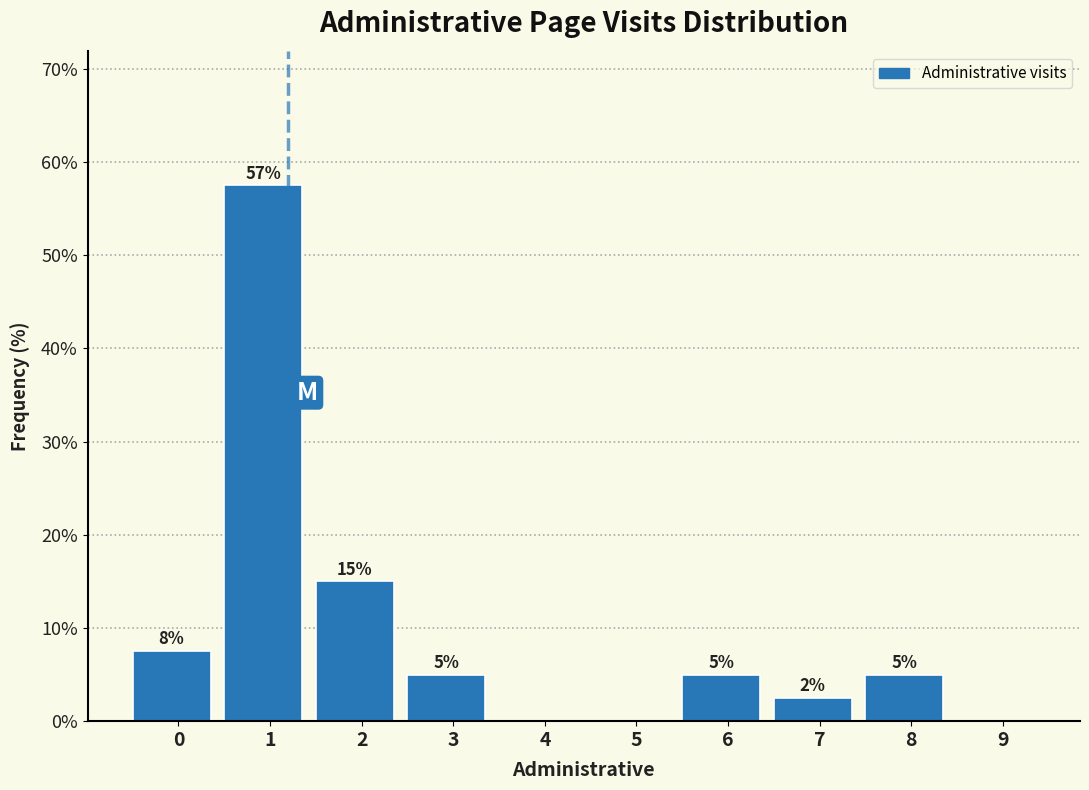

Between 9 and 8, which is larger?

8